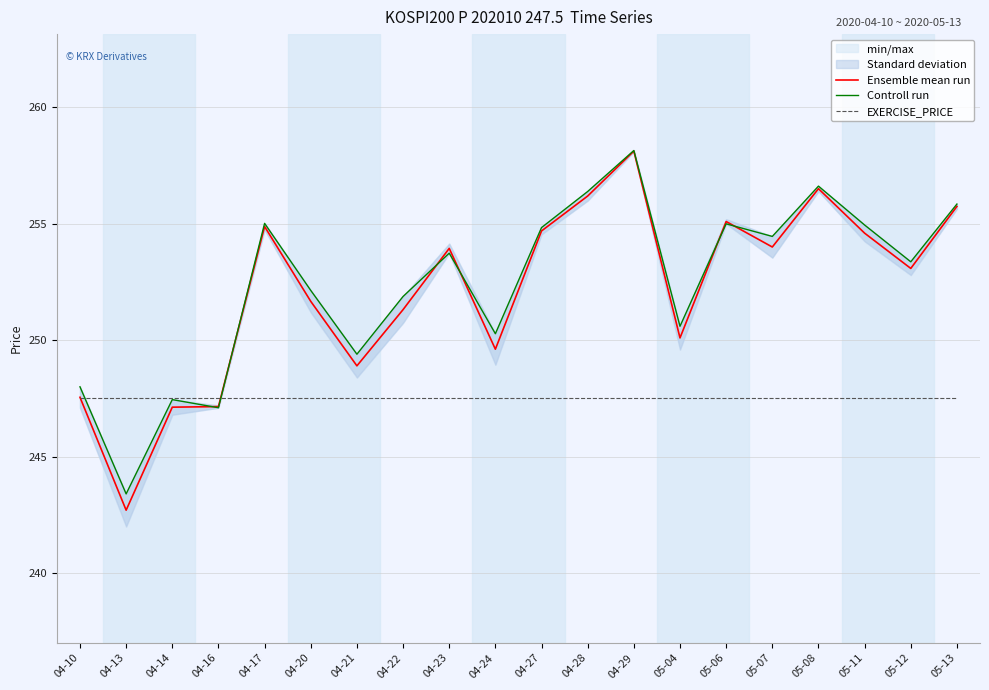

What is the sum of the Controll run values at 04-10 and 05-04?

498.6